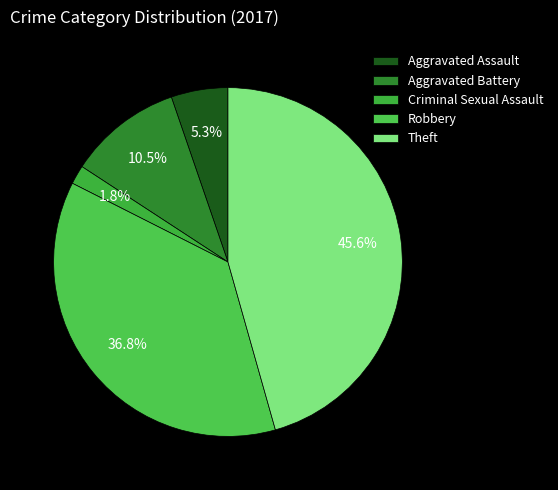

To the nearest percent, what portion does Robbery represent?

37%